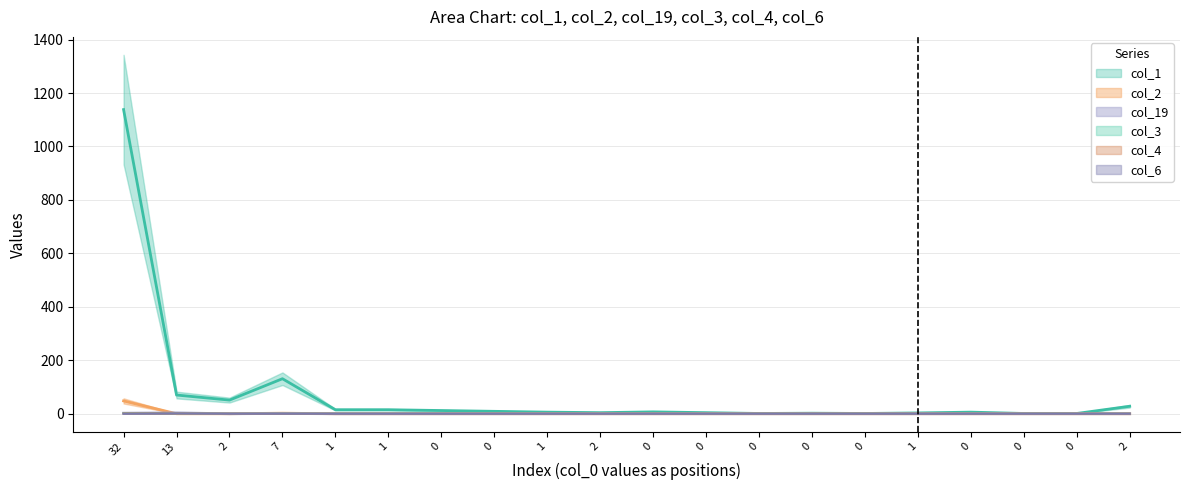

At 2, list the series in order from largest to smallest.

col_1, col_19, col_2, col_3, col_4, col_6